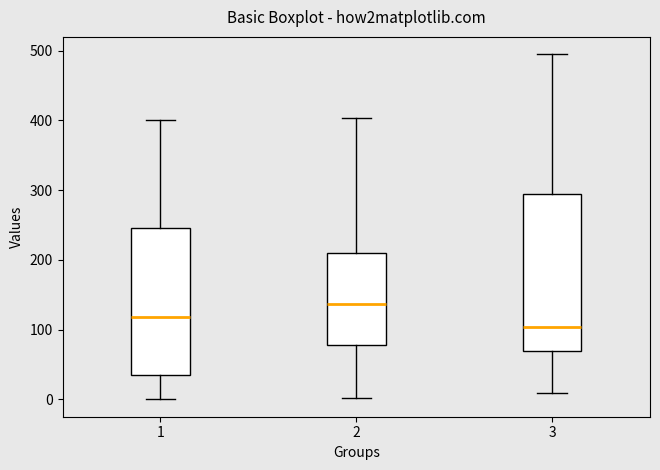

Reading left to right, transcribe this box plot: for each box, give where its median line is, the range the box spans, and where its two whiskers end, as read against the y-axis. The values are not printed on the chart, so give them approximately, as read against the axis.

1: median 120, box 40 to 250, whiskers 0 to 400
2: median 140, box 80 to 210, whiskers 0 to 400
3: median 100, box 70 to 290, whiskers 10 to 500